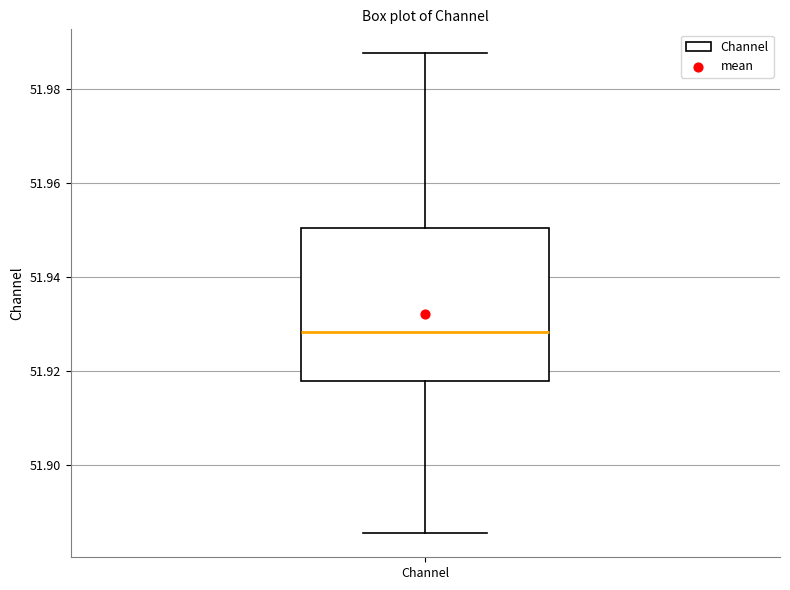

Where is the upper edge of the box for Channel on the y-axis? The values are not printed on the chart, so give them approximately, as read against the axis.

51.950